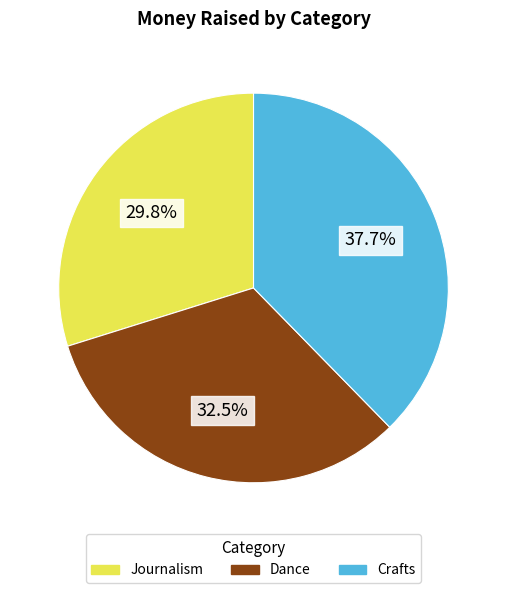

Combined, do Dance and Crafts account for over 50%?

Yes